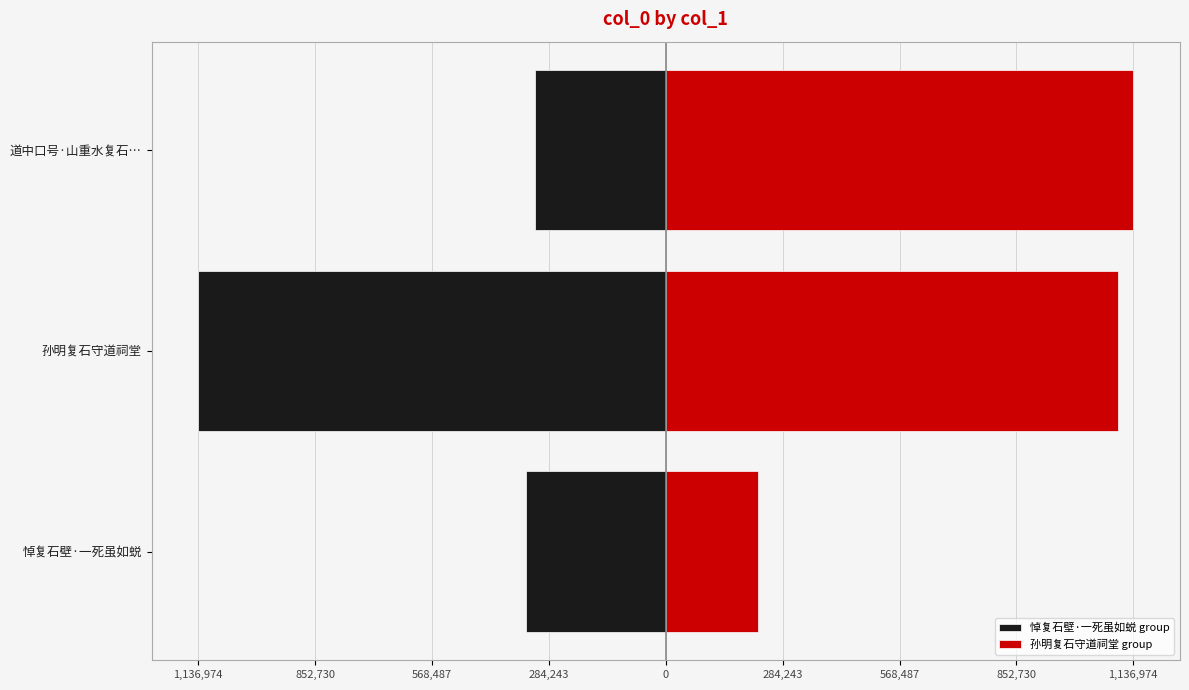

Is it true that 孙明复石守道祠堂 group equals 1960293 at 道中口号·山重水复石…?

False